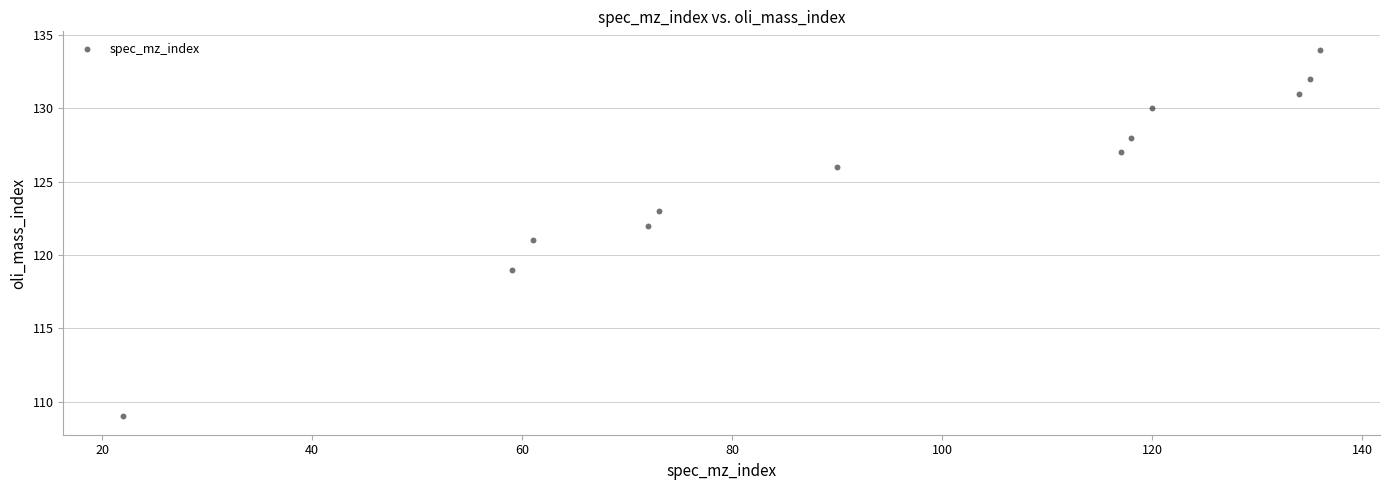

What is the range of Y values (max minus min)?

25